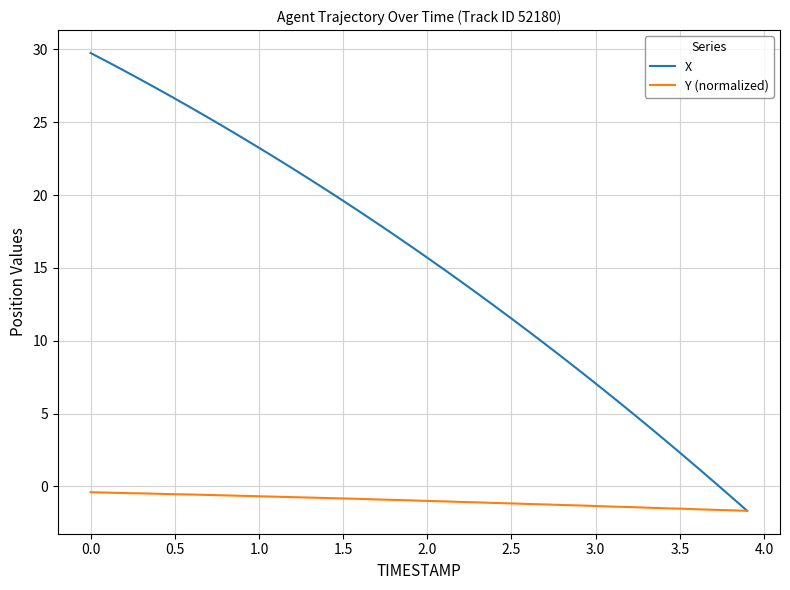

Which series has the widest spread of values?

X